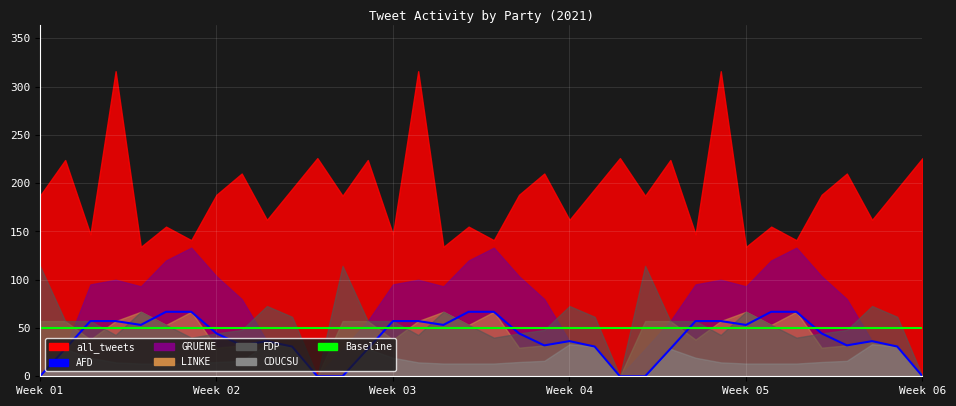

What position from the left is Week 04?

22